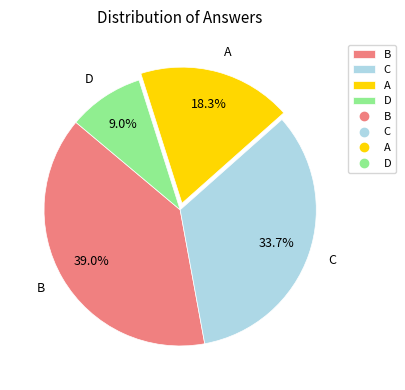

Rank the categories by value from highest to lowest.

B, C, A, D